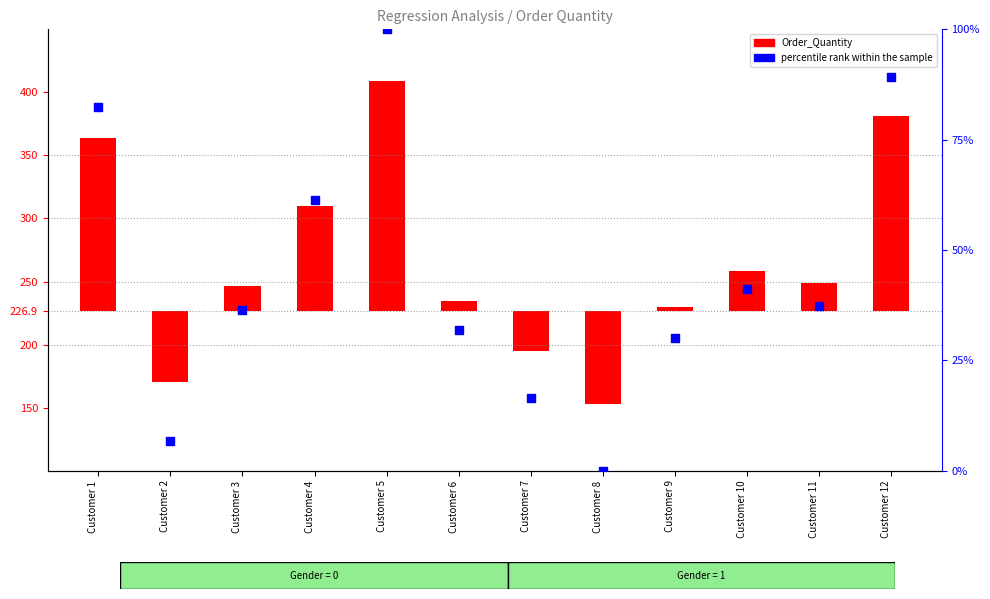

What are all the series names shown in the legend?

Order_Quantity, percentile rank within the sample